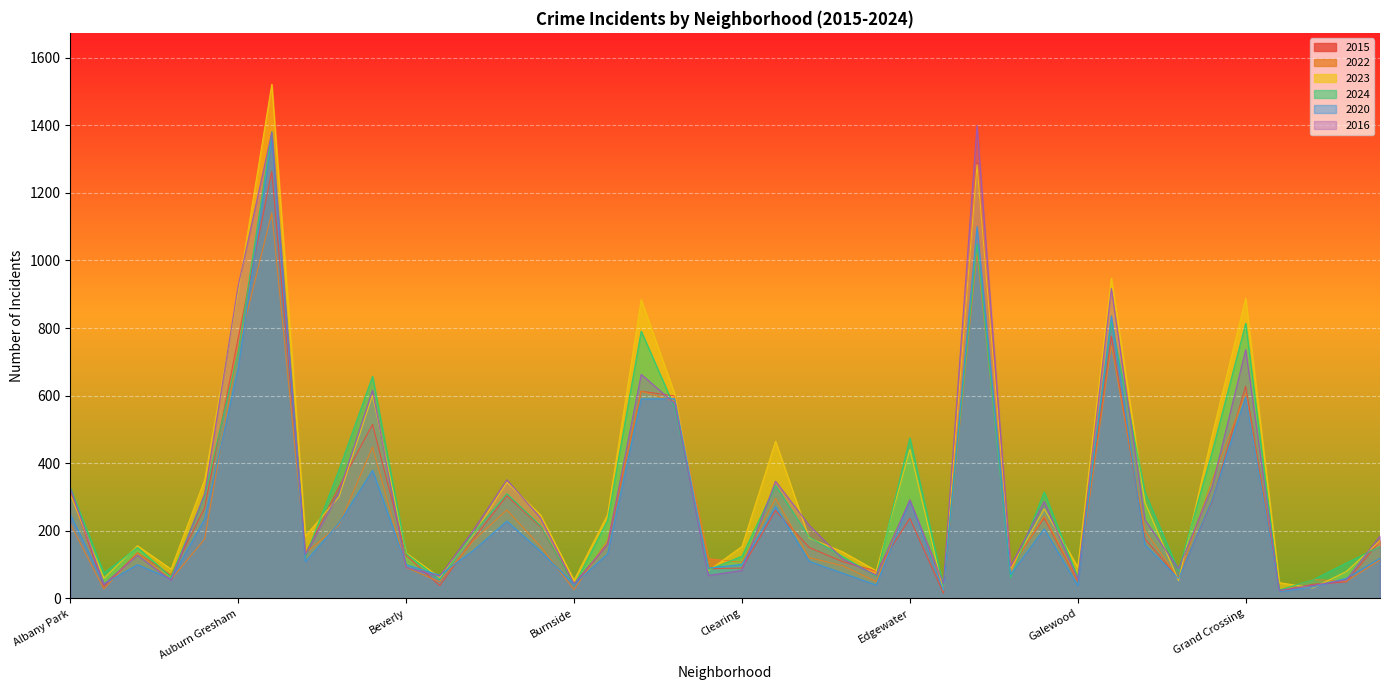

What is the minimum value shown in the chart?

16